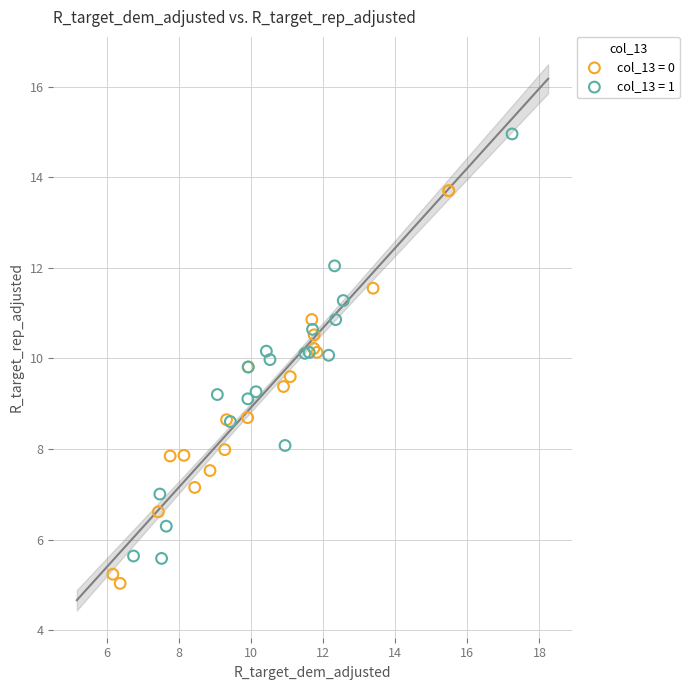

Which series contains the lowest Y value?

col_13 = 0